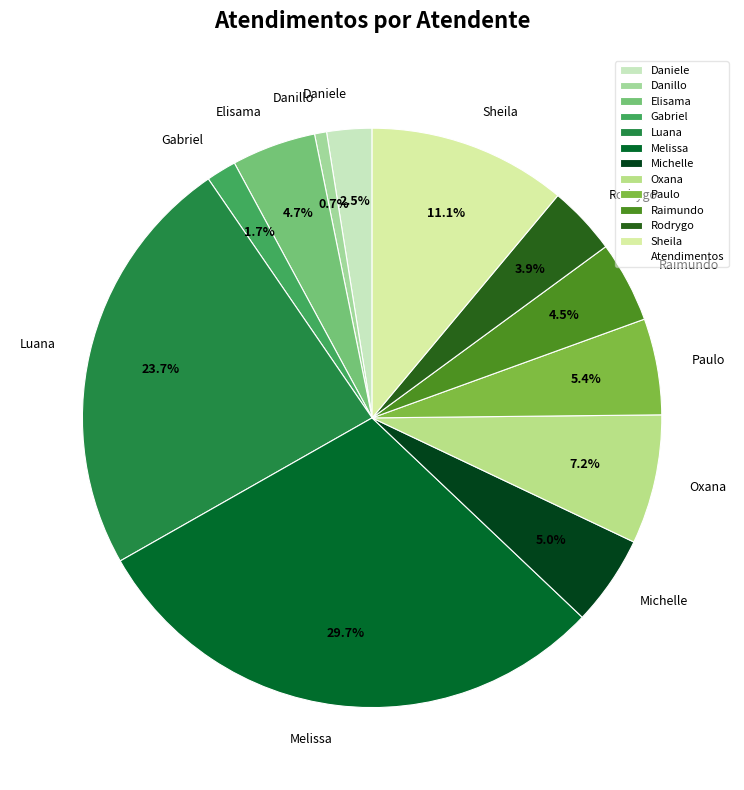

What percentage do Michelle and Rodrygo together represent?

8.9%